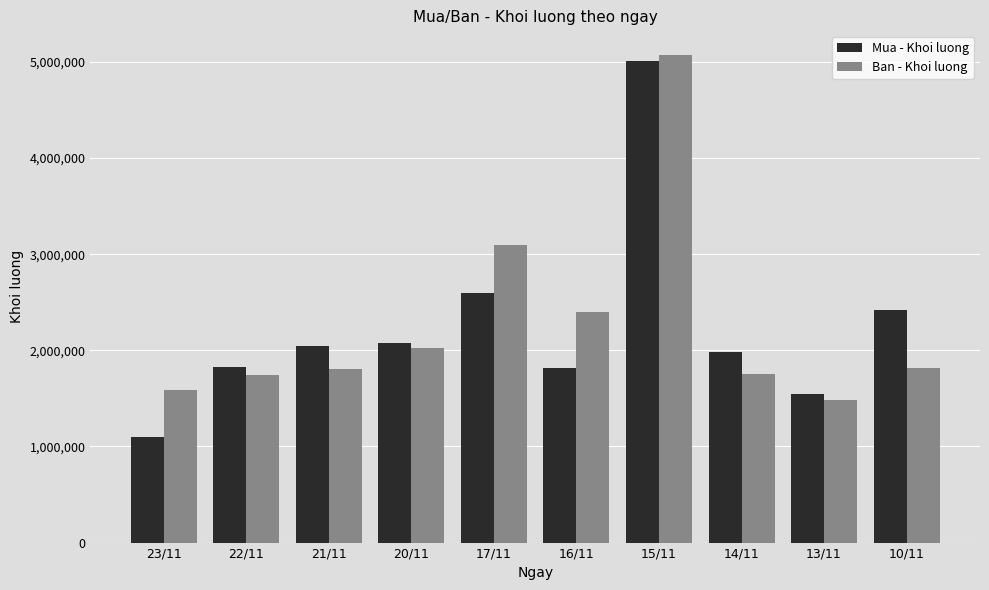

Count the number of categories in the chart.

10